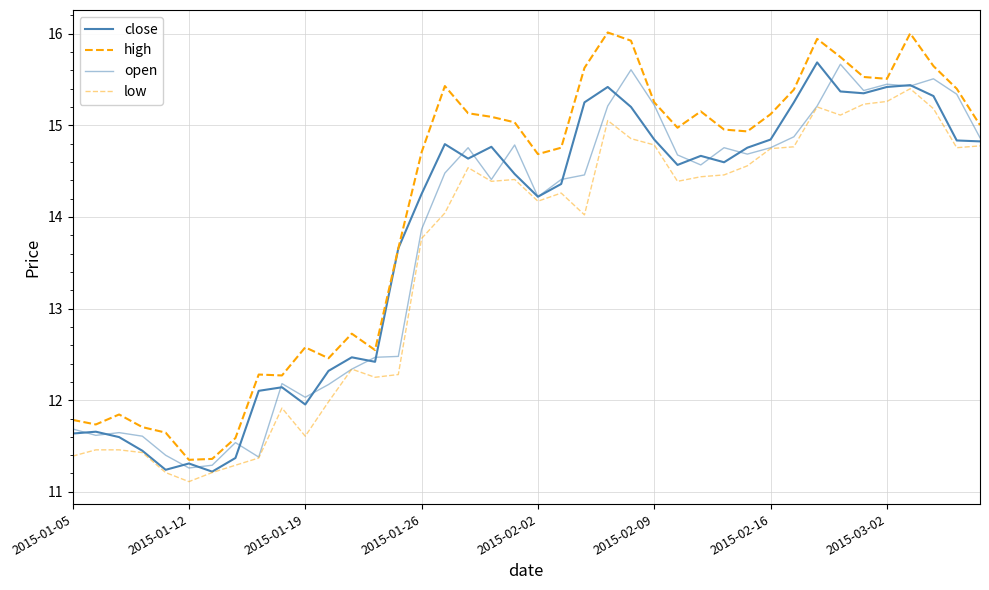

How many interior local peaks does the open series have?

10